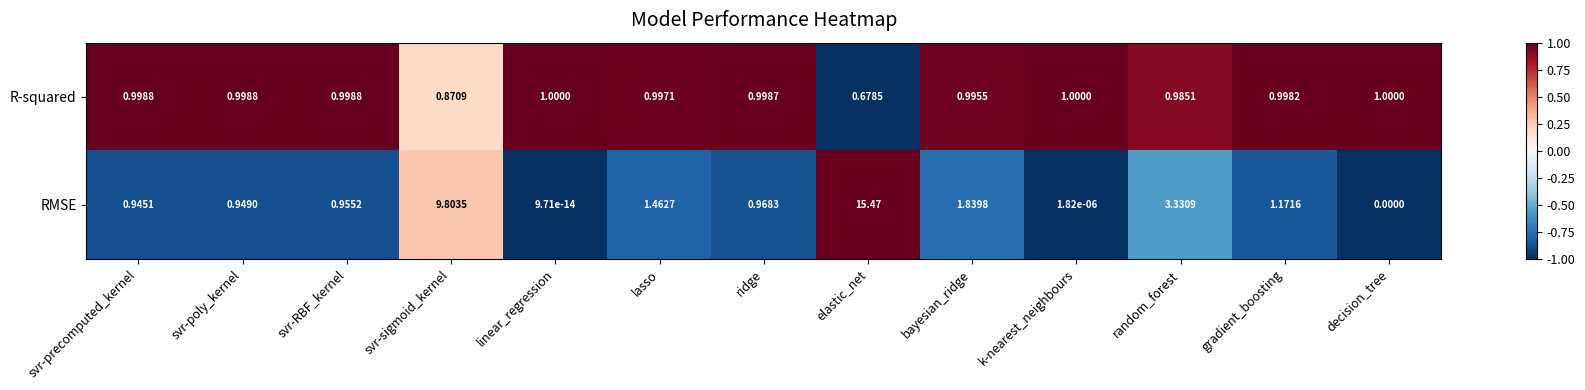

List the series in order of their overall mean, lowest first.

R-squared, RMSE